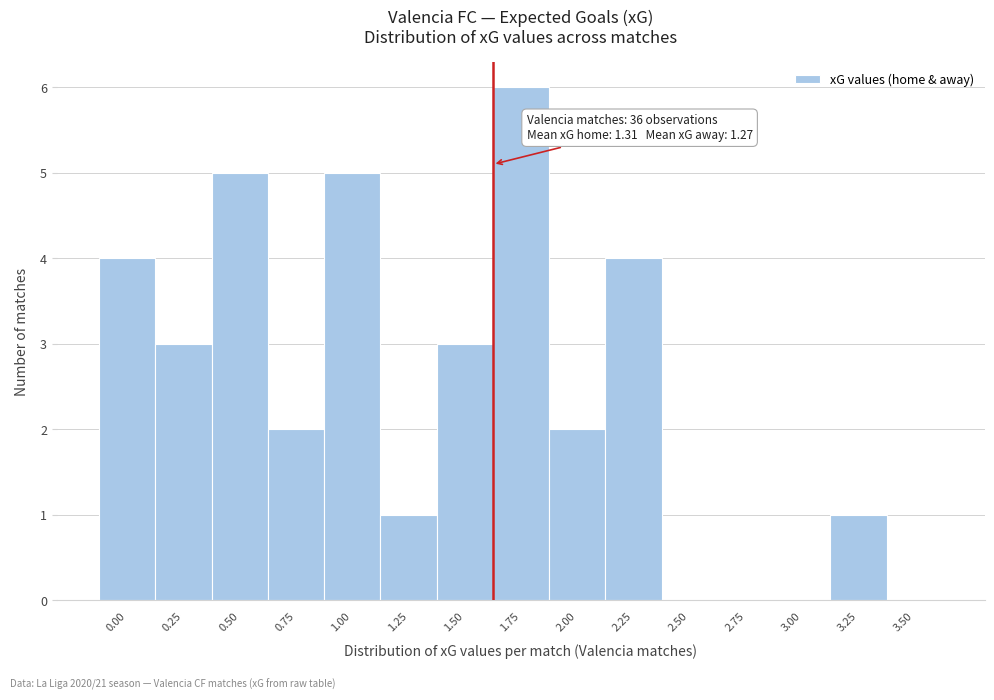

Reading left to right, extract all data points from this chart.

0.00=4	0.25=3	0.50=5	0.75=2	1.00=5	1.25=1	1.50=3	1.75=6	2.00=2	2.25=4	2.50=0	2.75=0	3.00=0	3.25=1	3.50=0